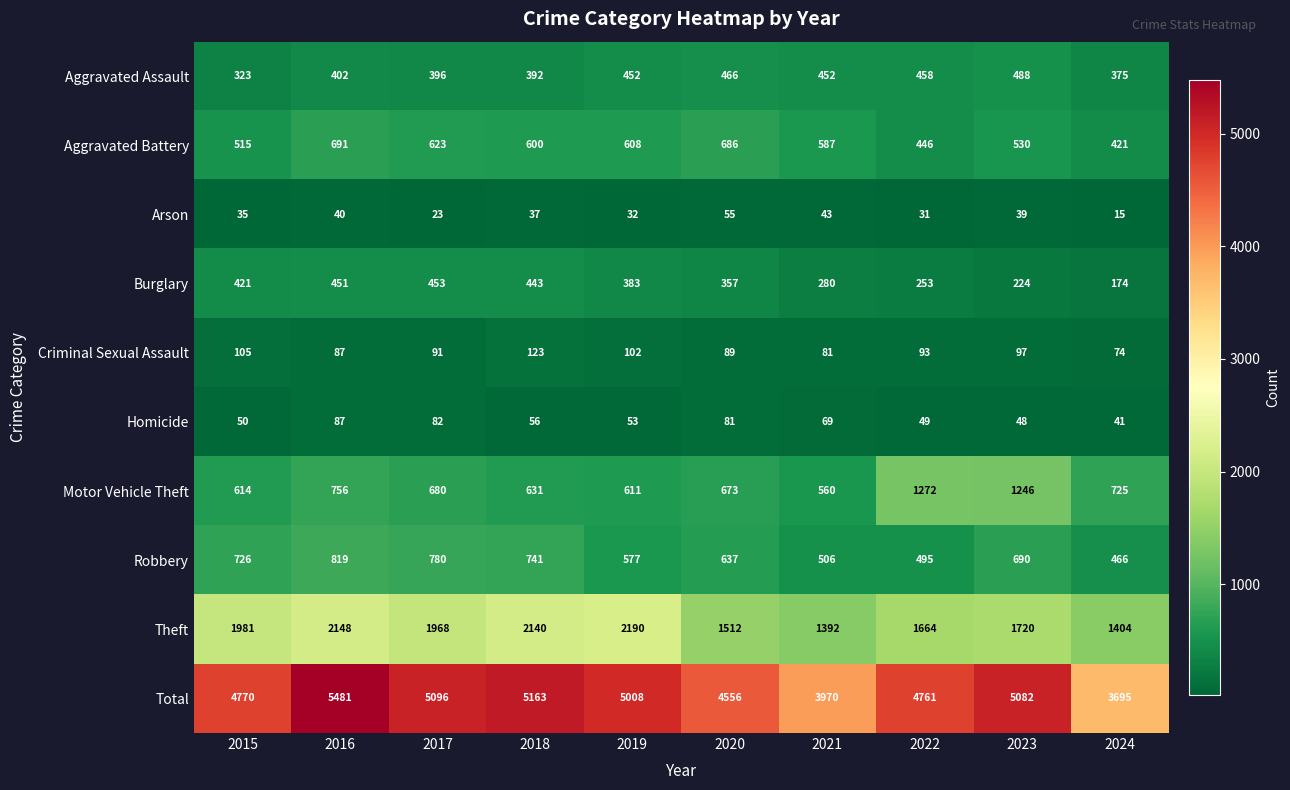

Which series has the widest spread of values?

Total